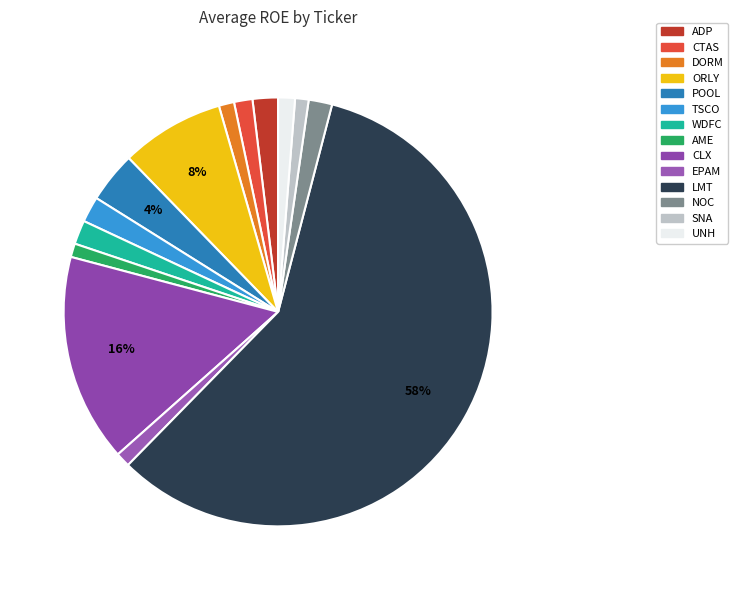

Which category accounts for the majority?

LMT